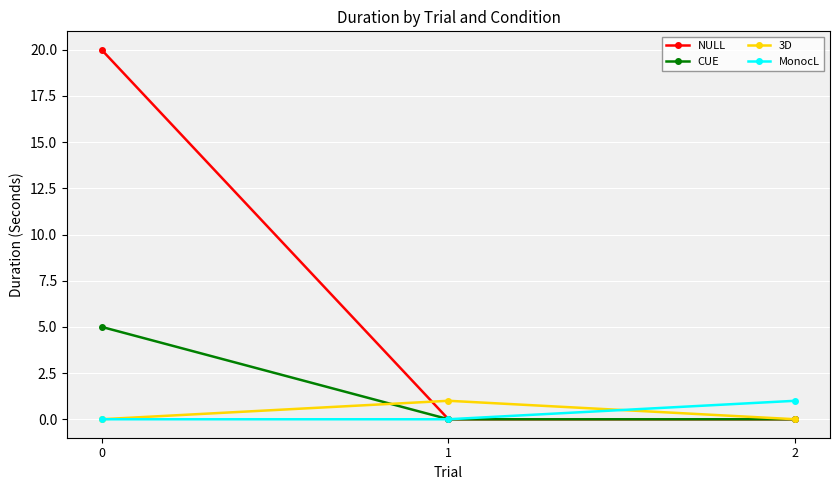

Is the value of 3D at 0 greater than the value of MonocL at 2?

No